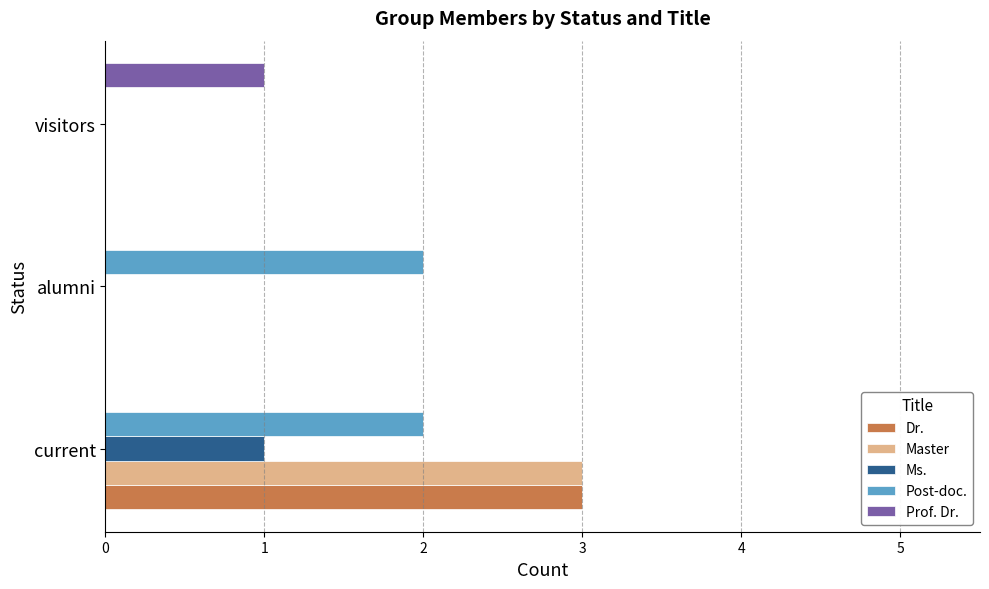

Is the value of Dr. at alumni greater than the value of Ms. at current?

No